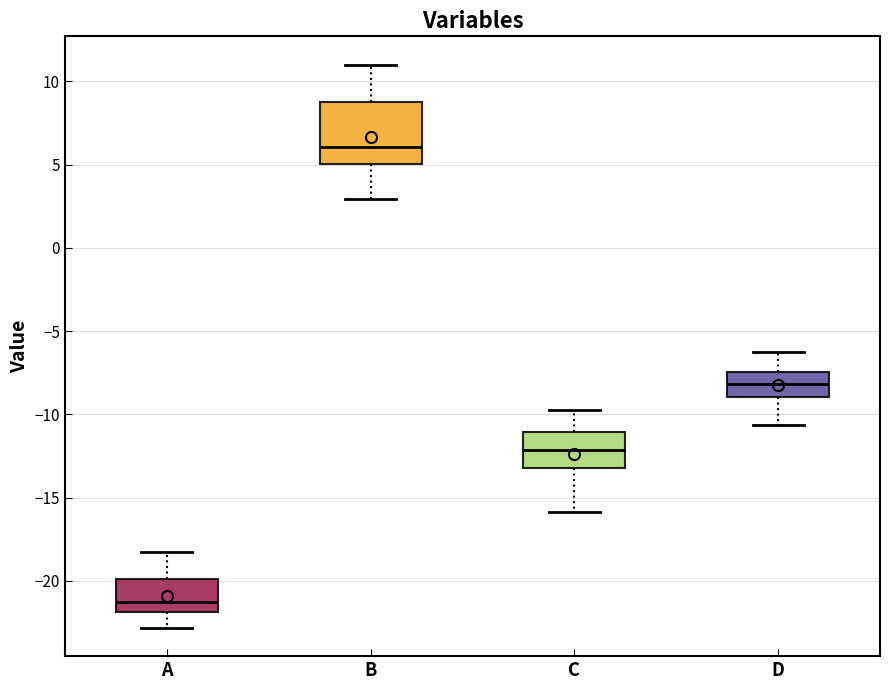

Which box is the tallest, from its lower edge to its upper edge?

B